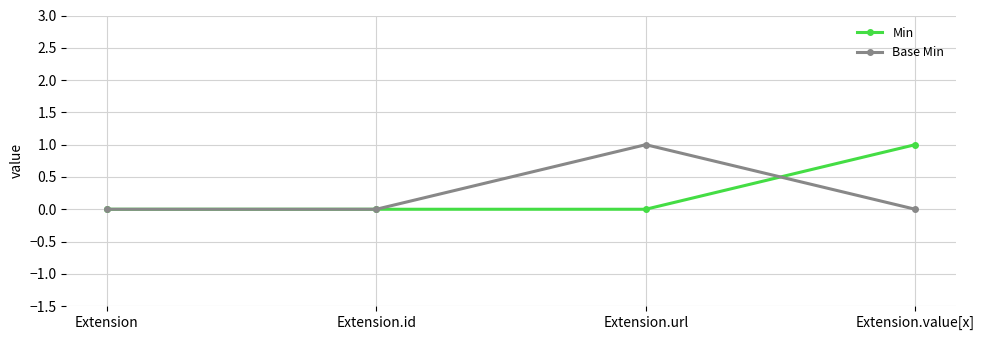

Which category has the highest value in the Base Min series?

Extension.url